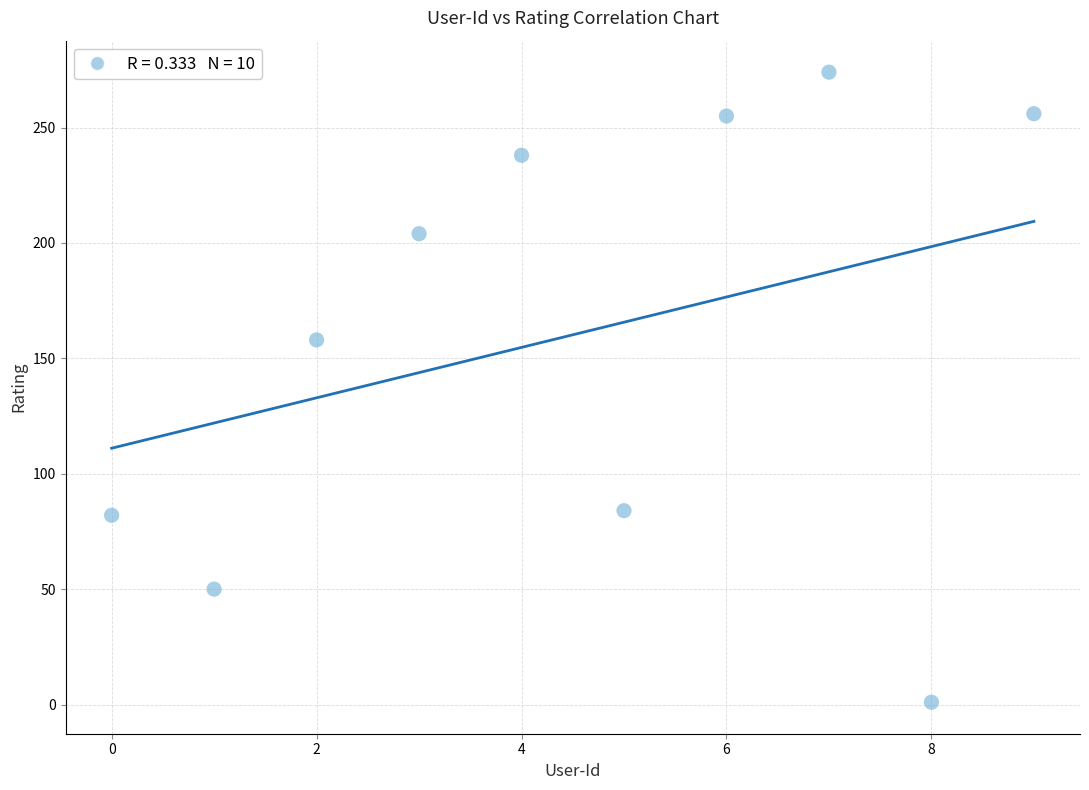

What Y value in the scatter plot is closest to 137?

158